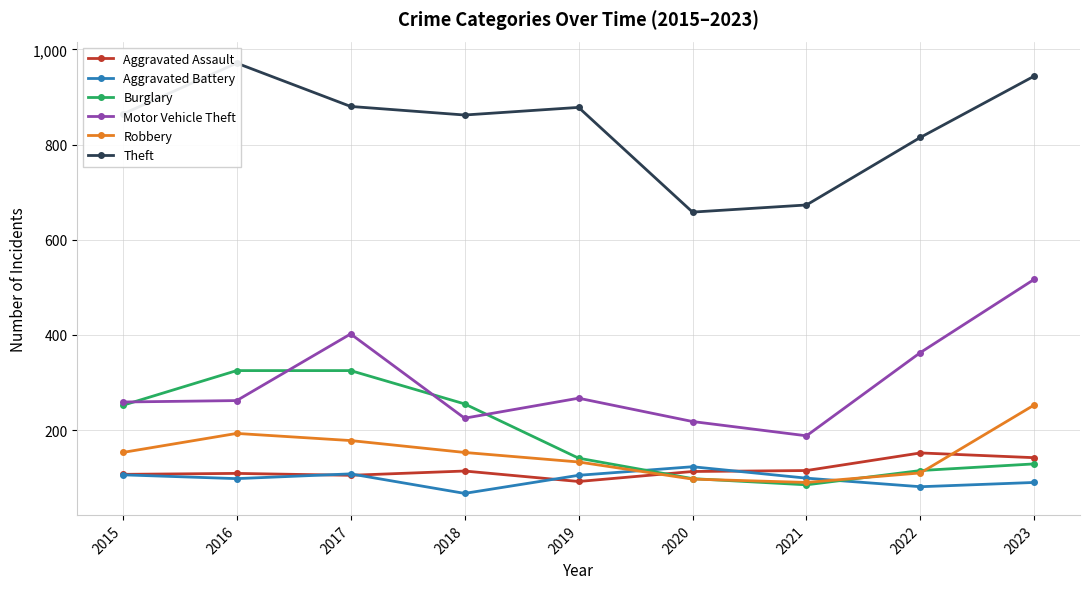

Is it true that Theft equals 941 at 2020?

False